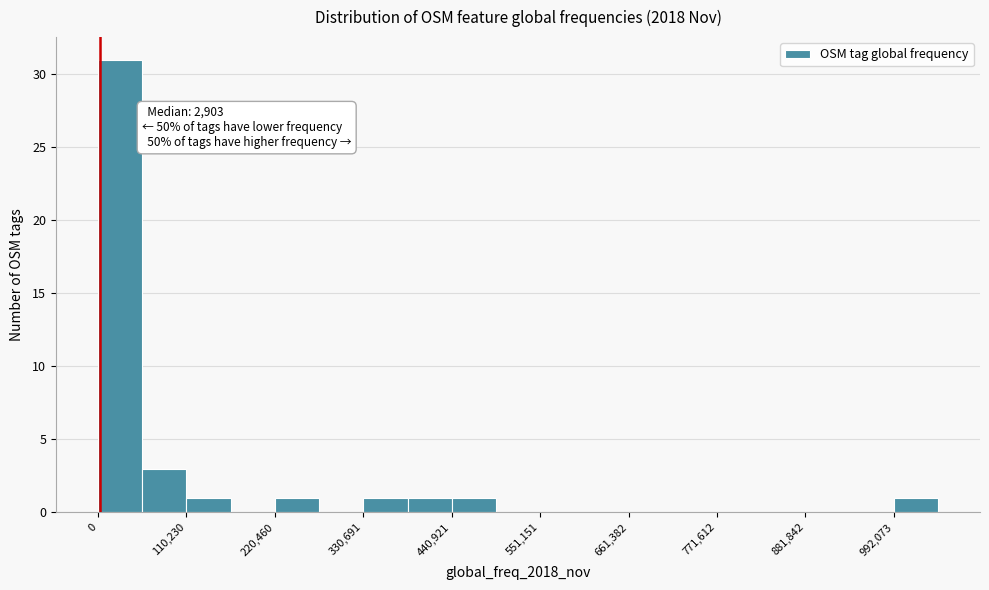

Around what value on the x-axis is the tallest bar? Give the approximate position of its centre, as read against the axis.

20000